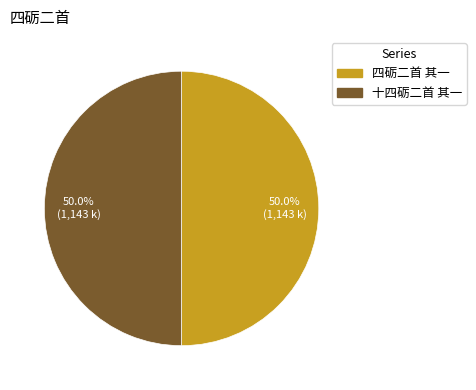

Count the number of slices in the pie.

2